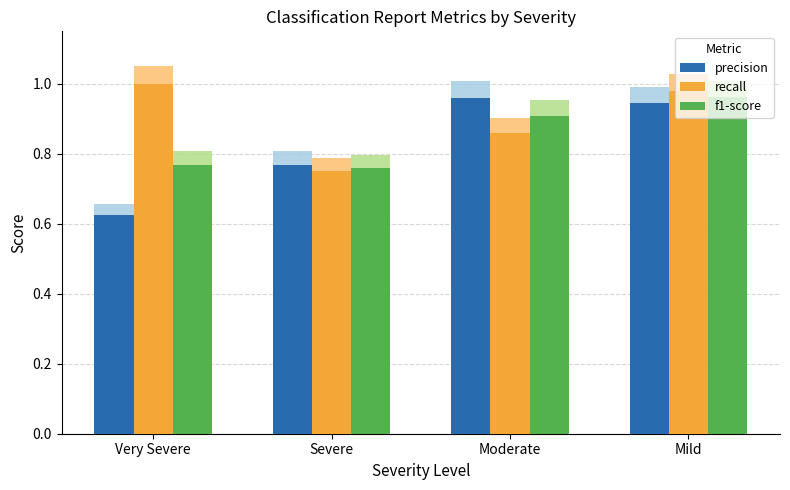

What is the label of the 1st bar from the right?

Mild